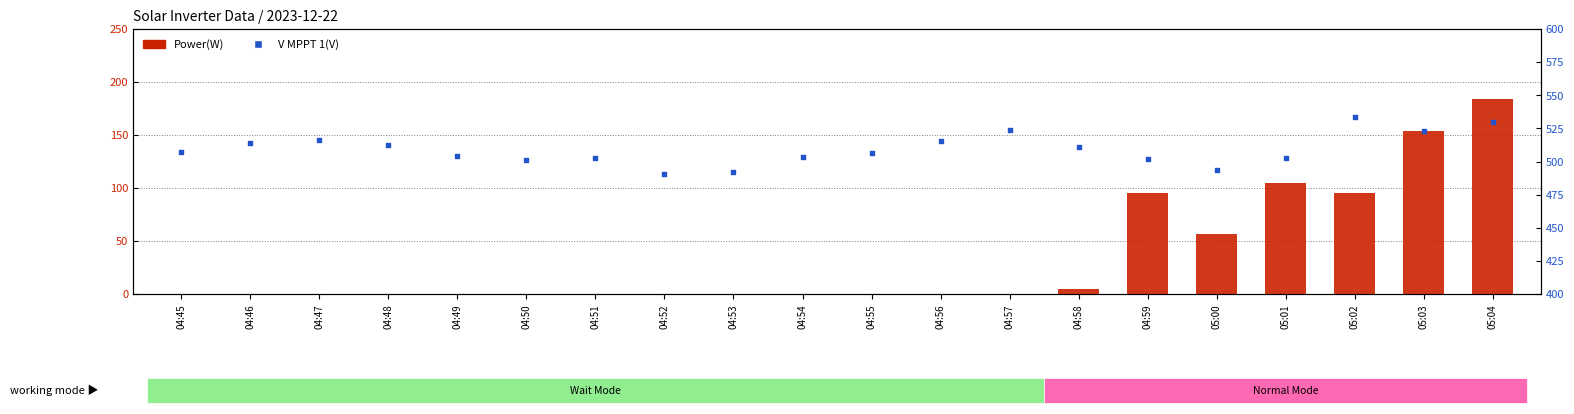

What is the total value across all series at 04:52?

490.7